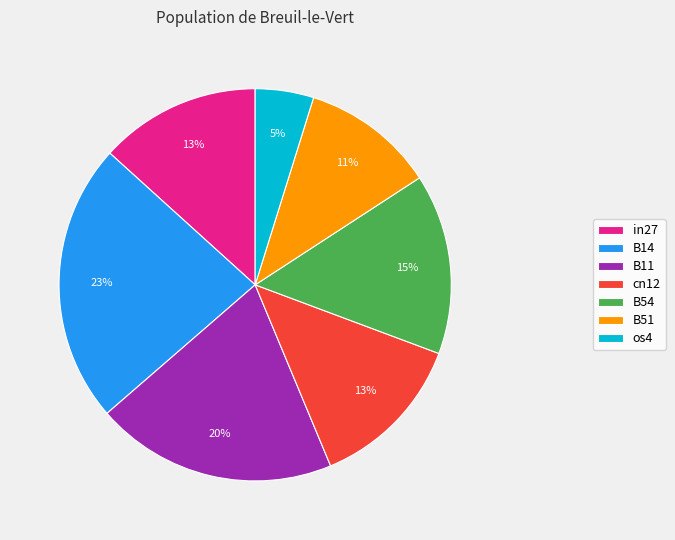

To the nearest percent, what portion does B11 represent?

20%